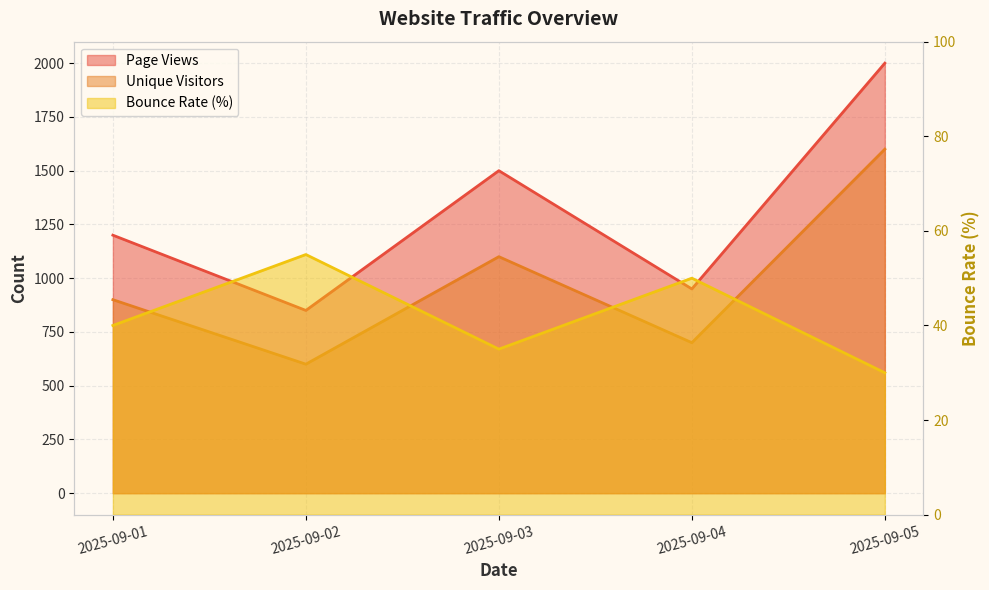

Which series has the largest range (max minus min)?

Page Views